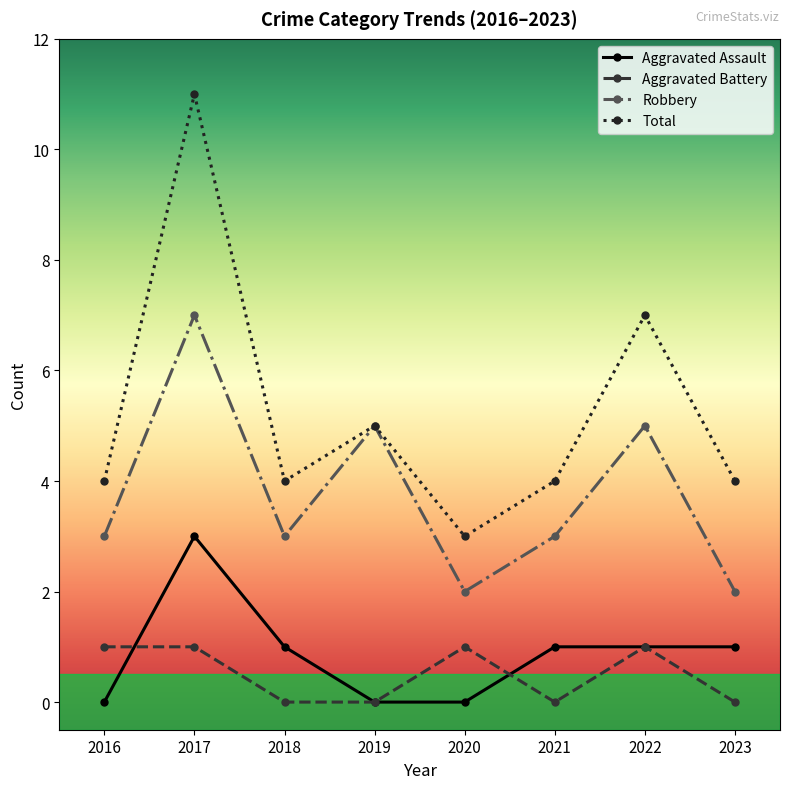

The value of Aggravated Assault at 2020 is -2. True or false?

False